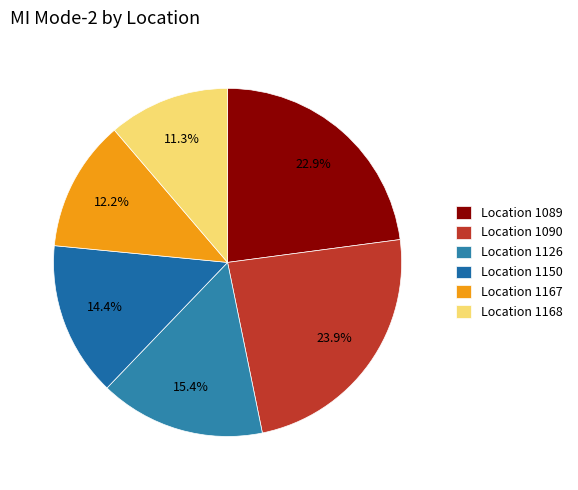

Rank the categories by value from highest to lowest.

Location 1090, Location 1089, Location 1126, Location 1150, Location 1167, Location 1168